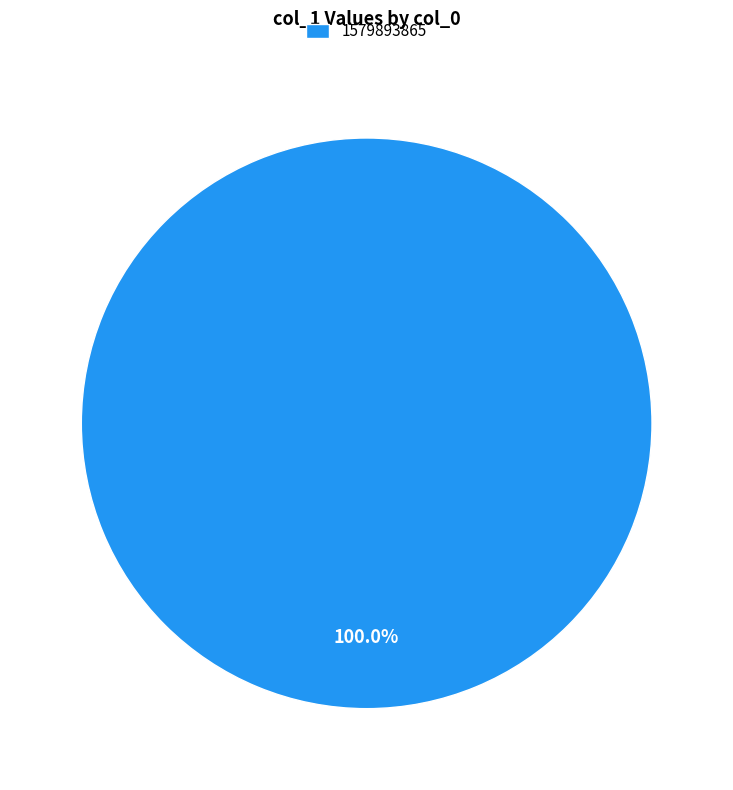

What percentage is the 1579893865 slice, to the nearest percent?

100%